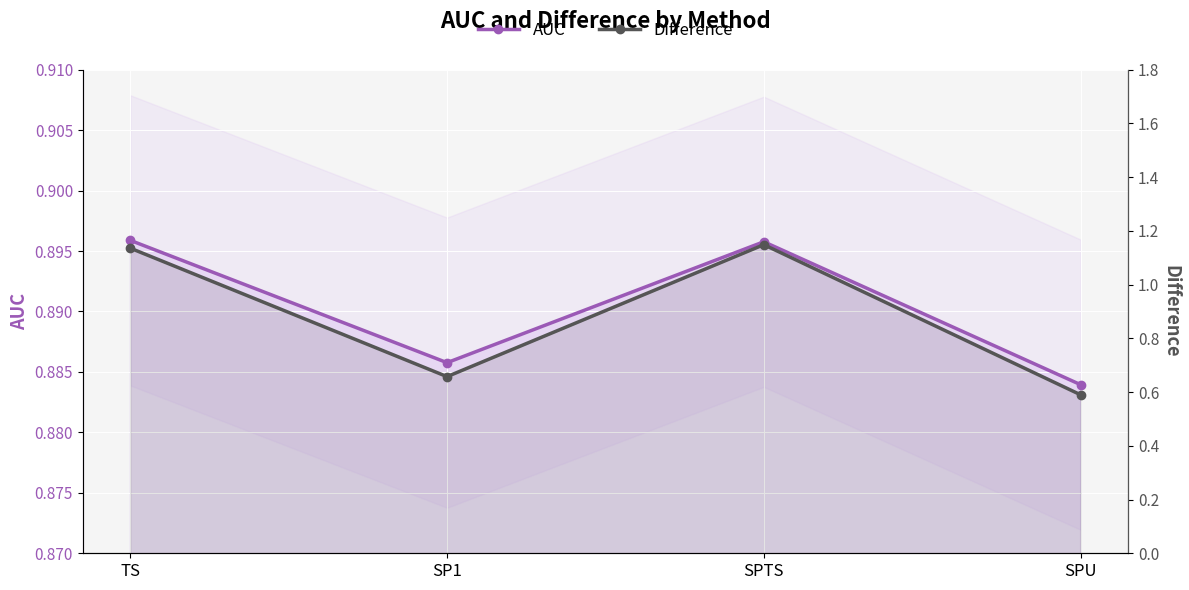

What is the label of the 3rd point from the left?

SPTS